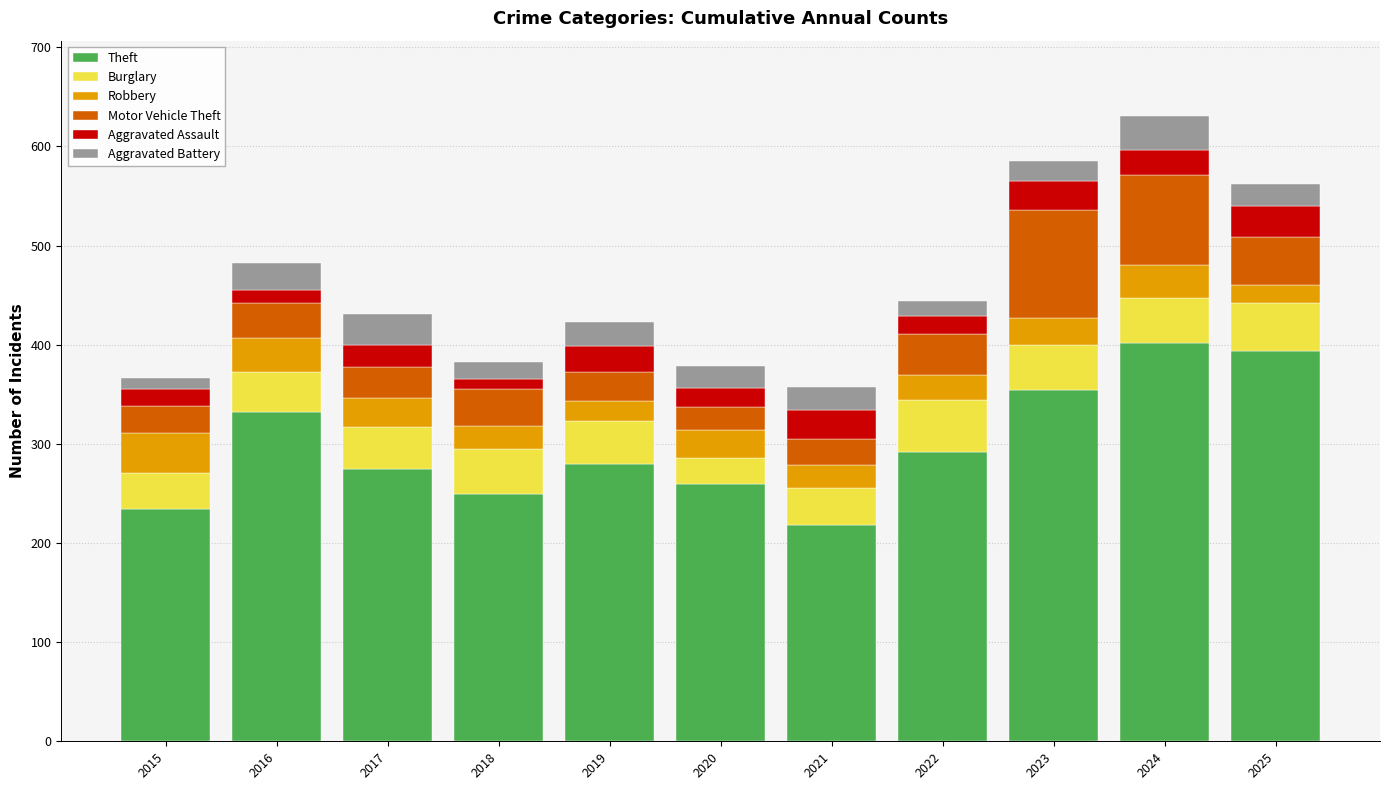

True or false: Theft has a value of 275 at 2017.

True